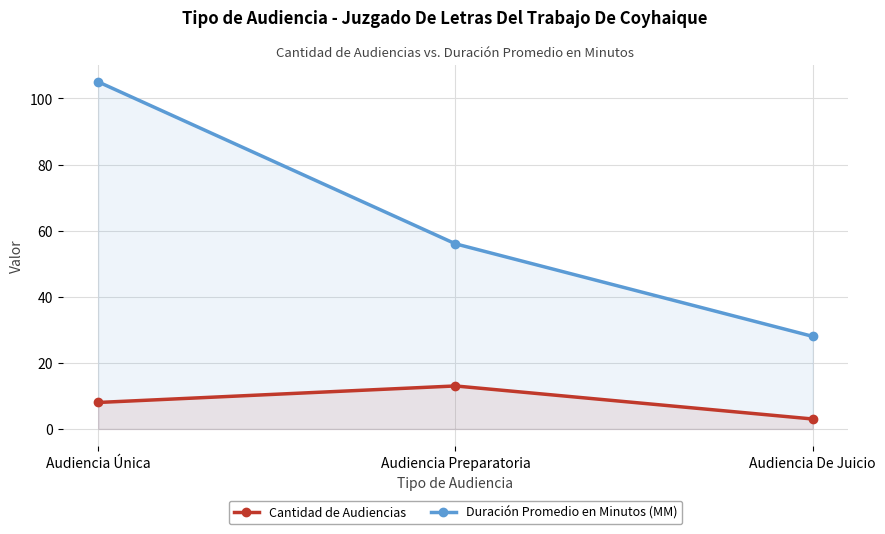

At which label does Cantidad de Audiencias reach its peak?

Audiencia Preparatoria